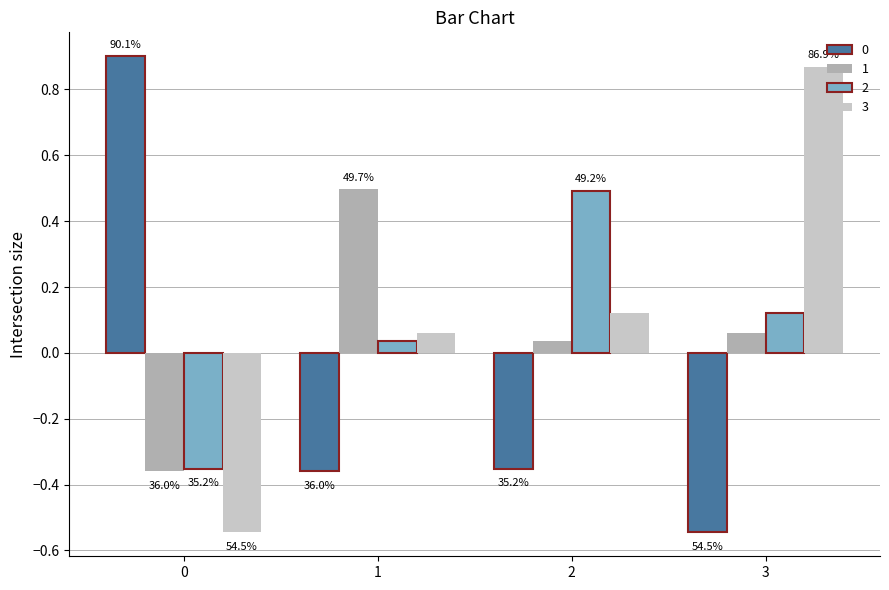

Does the chart contain stacked bars?

No